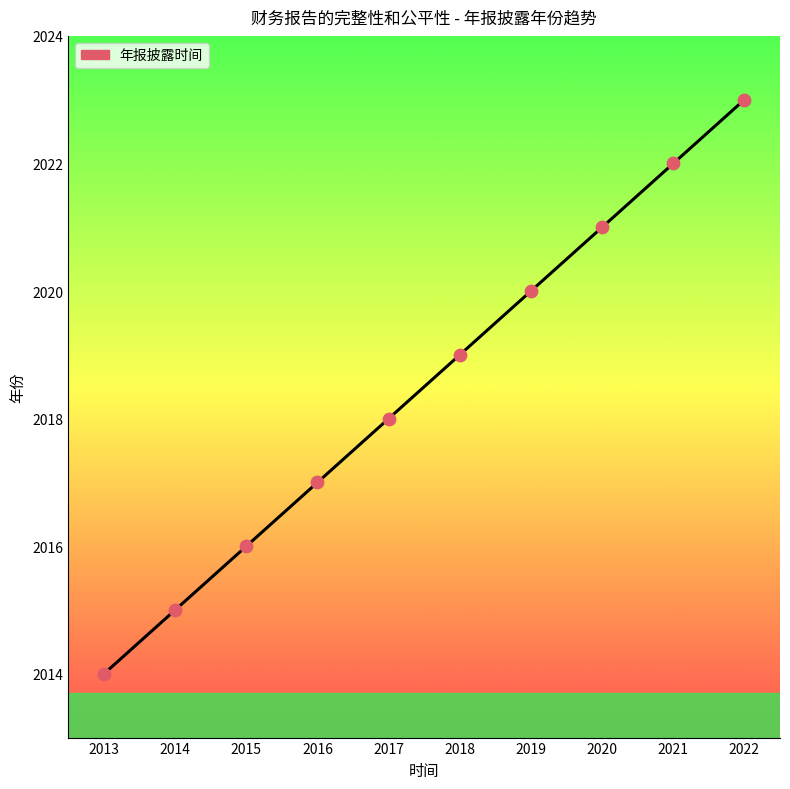

What is the change in value from 2015 to 2020?

+5